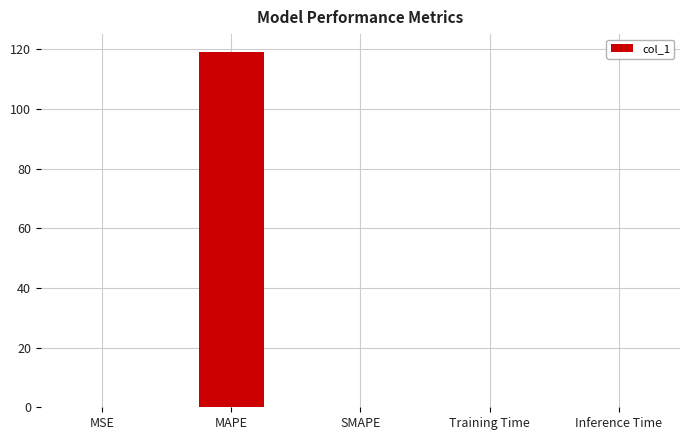

Which has a higher value, SMAPE or MAPE?

MAPE